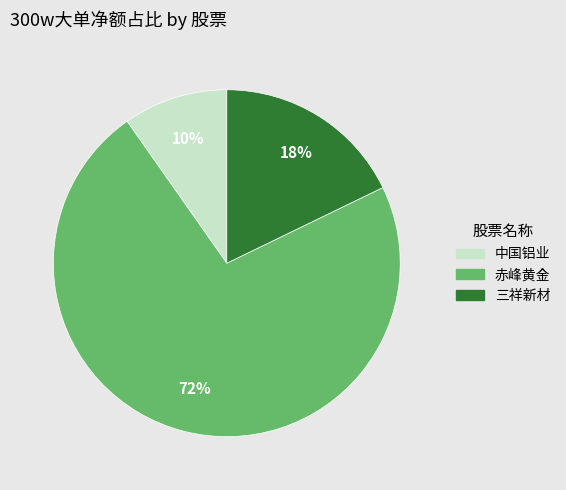

What percentage is the 中国铝业 slice, to the nearest percent?

10%